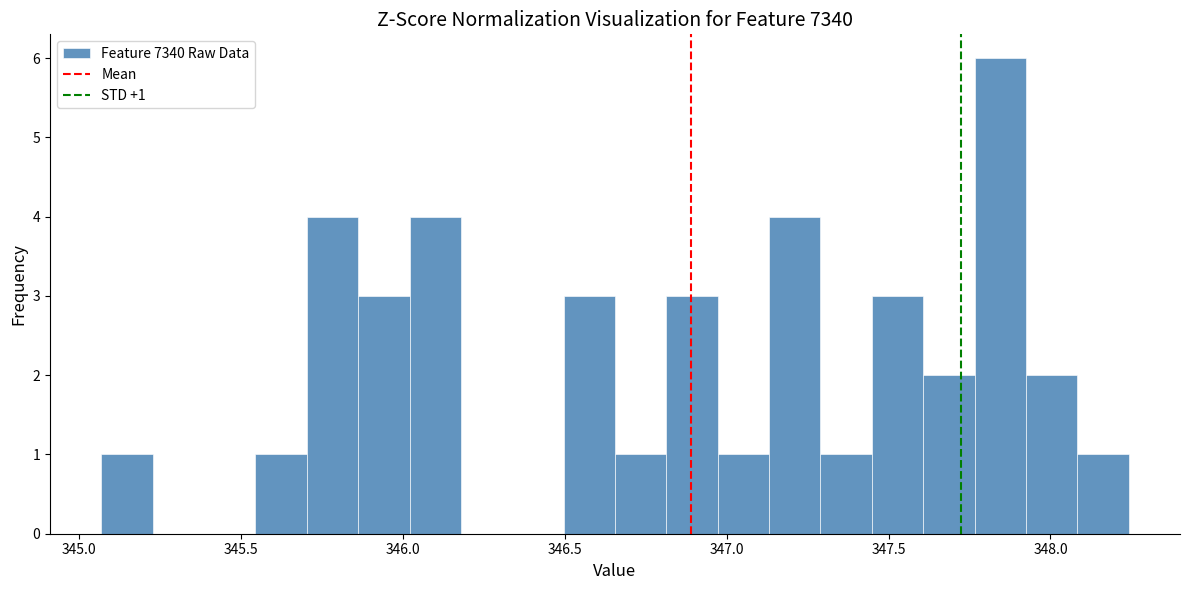

Read against the x-axis, roughly where is the centre of the tallest bar?

347.85